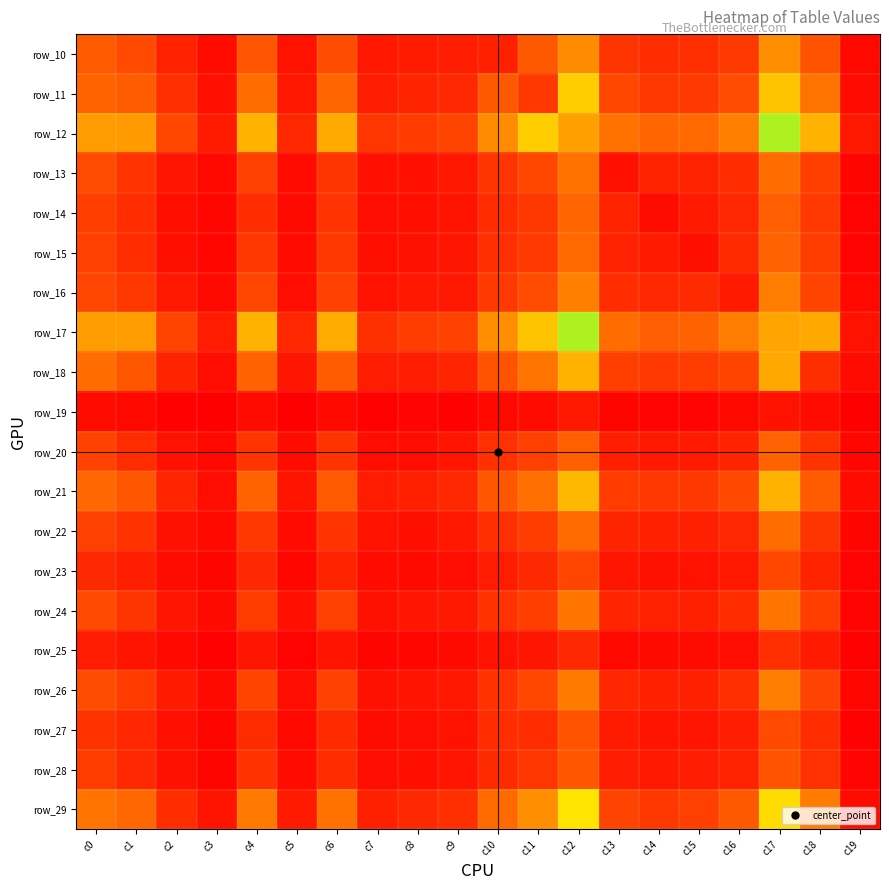

What is the smallest value displayed?

6